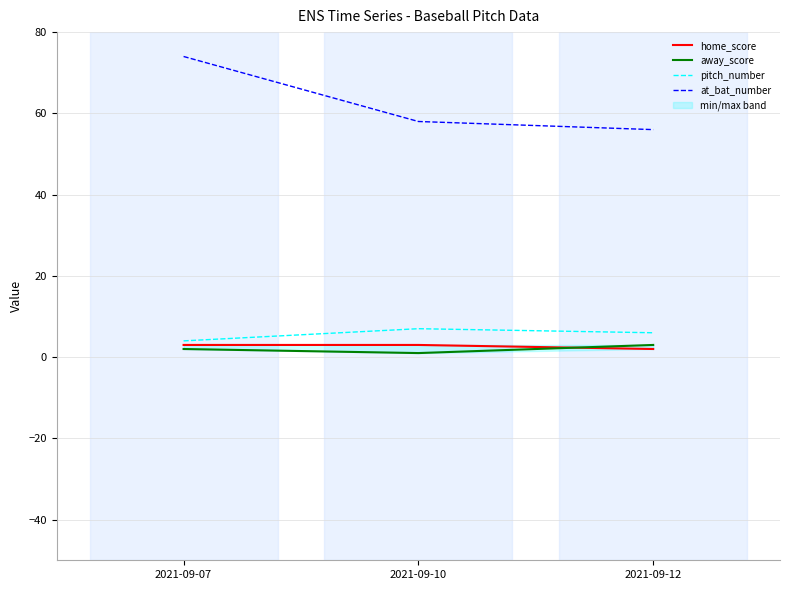

What is the approximate value of at_bat_number at 2021-09-10, to the nearest 5?

60